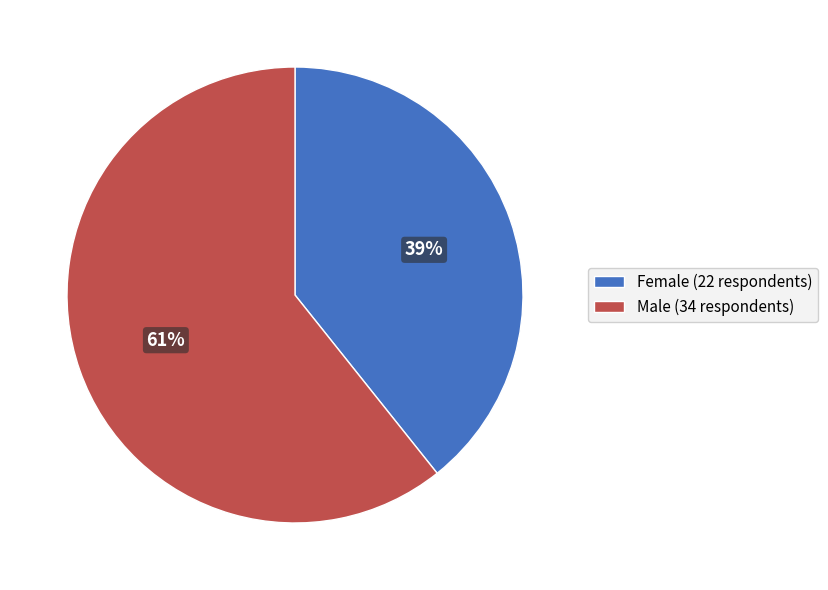

Rank the categories by value from highest to lowest.

Male (34 respondents), Female (22 respondents)